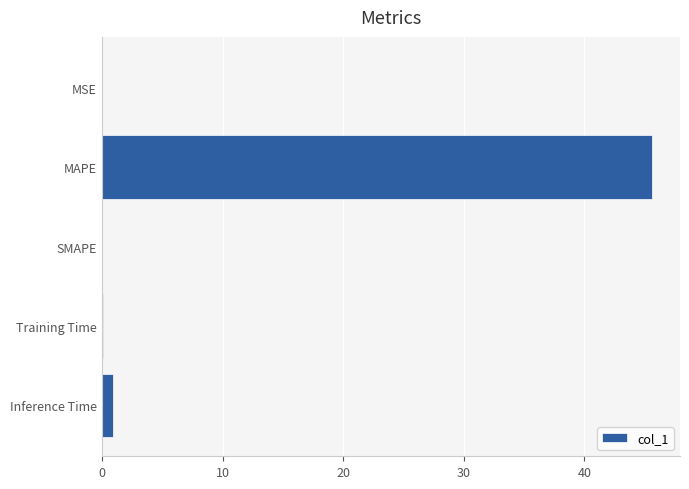

Which category has the highest value across all series?

MAPE